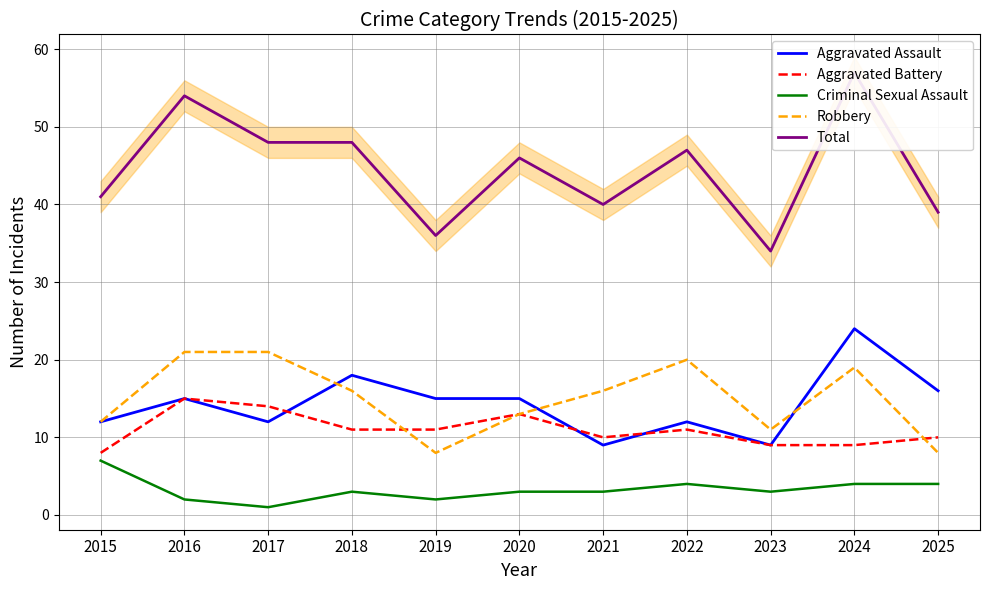

Which label corresponds to the largest value in the chart?

2024